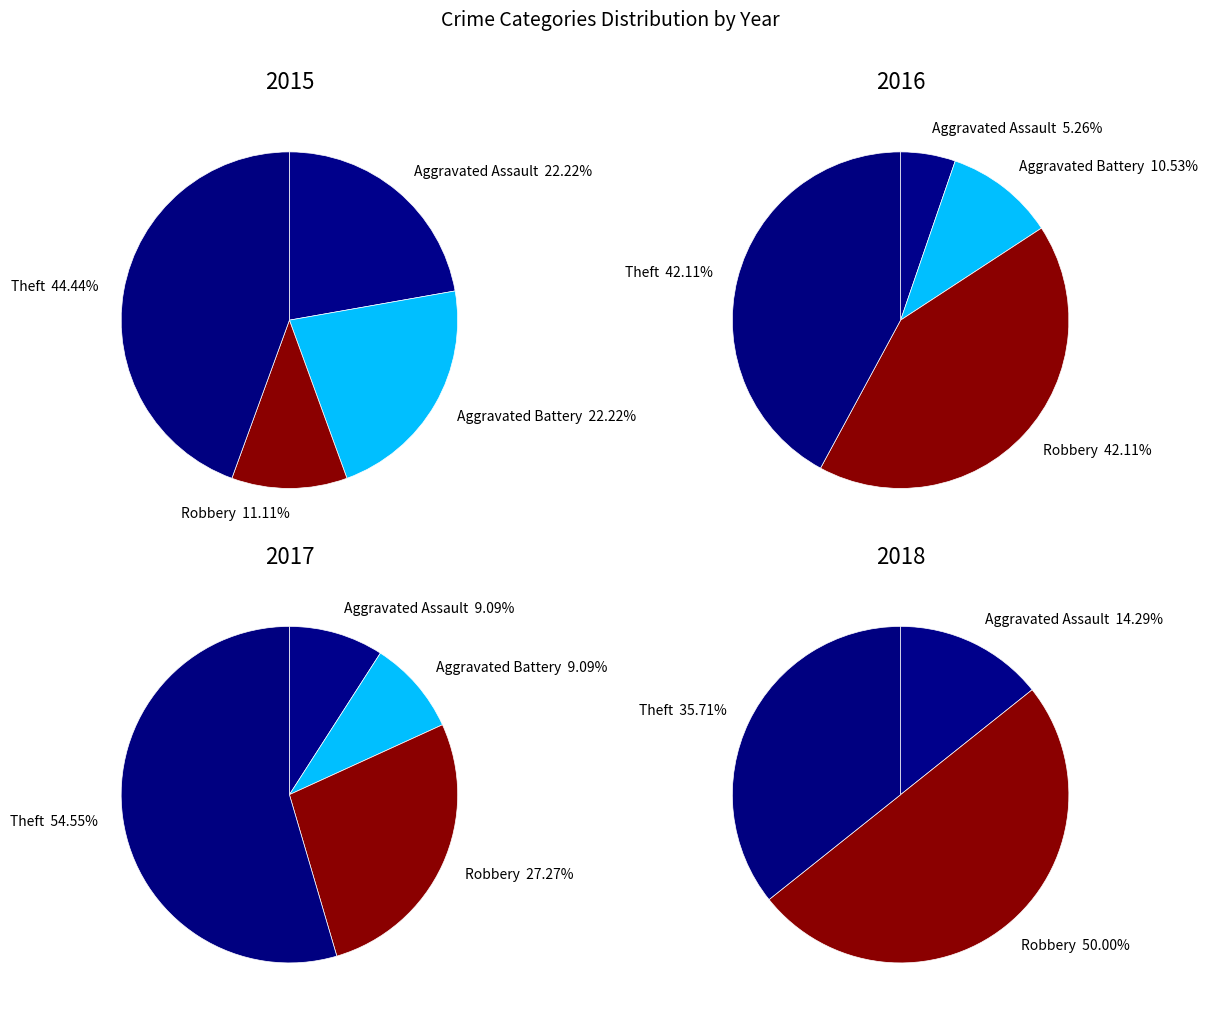

To the nearest percent, what portion does Aggravated Assault represent?

22%